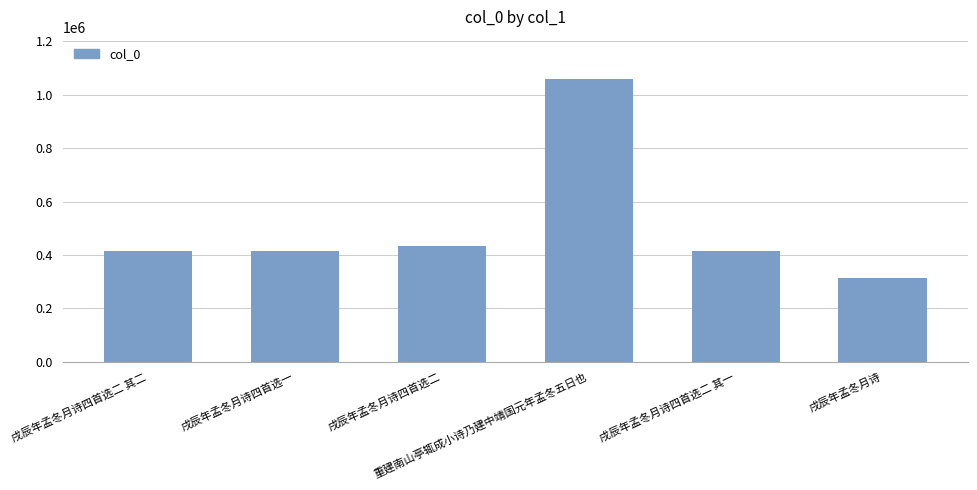

True or false: the data shows 204430 at 戌辰年孟冬月诗四首选一.

False